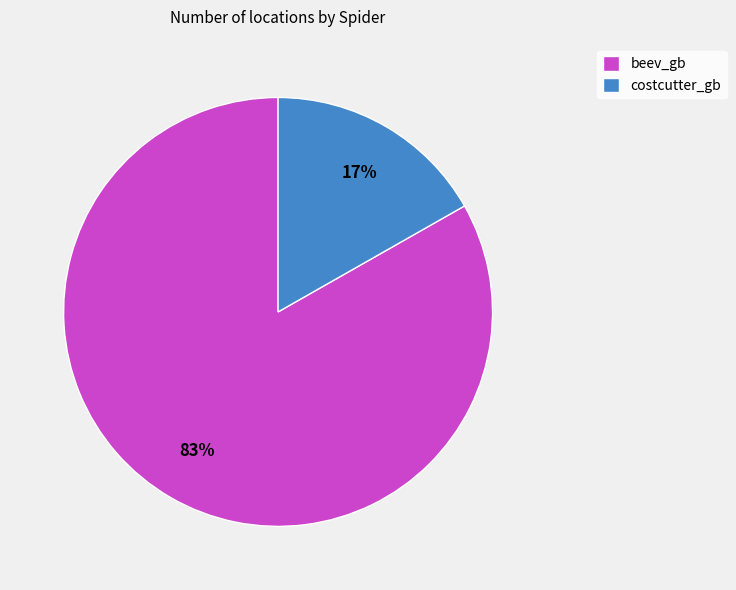

What is the smallest slice in the pie chart?

costcutter_gb